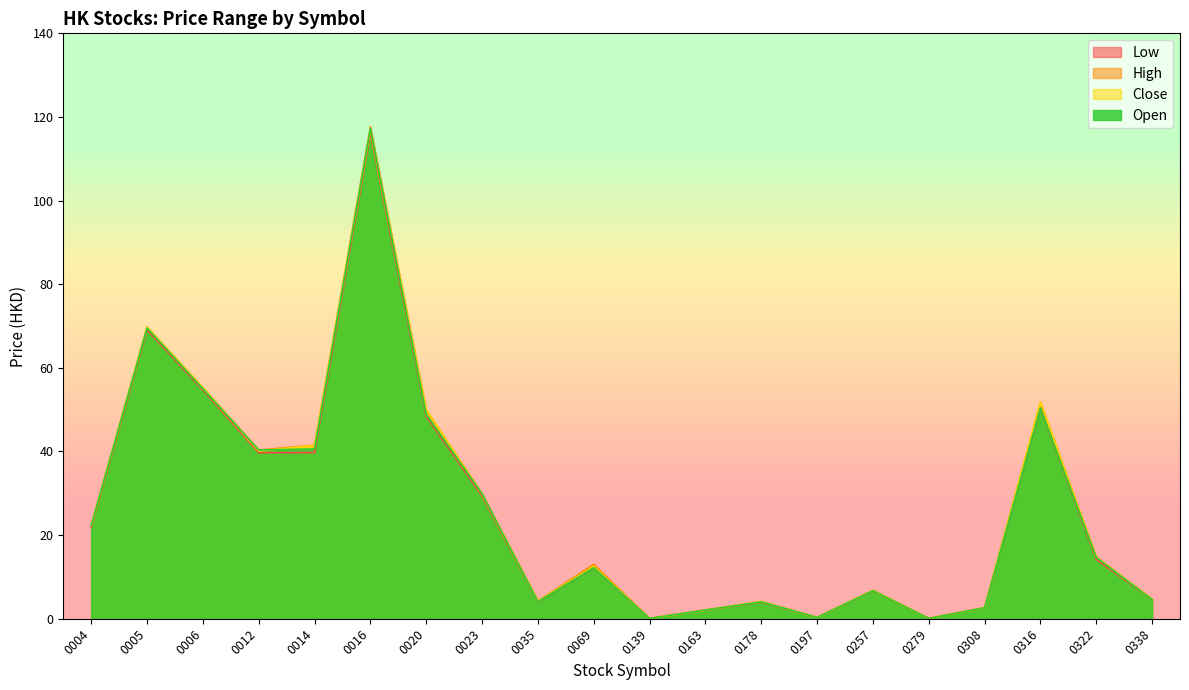

What is the difference between the maximum and minimum values in the Low series?

116.0